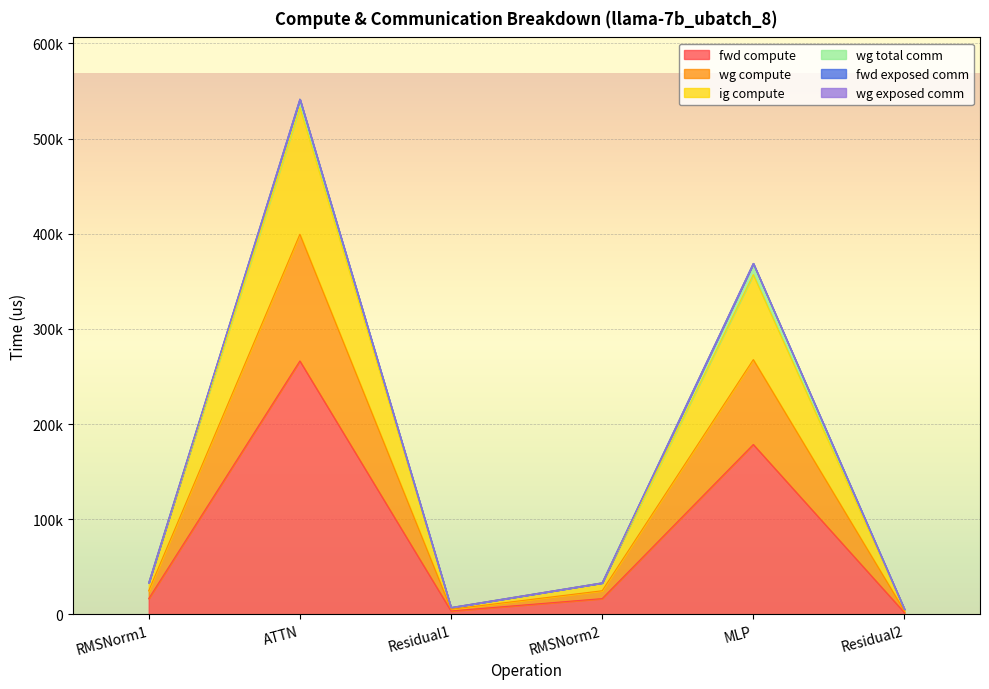

True or false: fwd compute has a value of 266306.5 at ATTN.

True